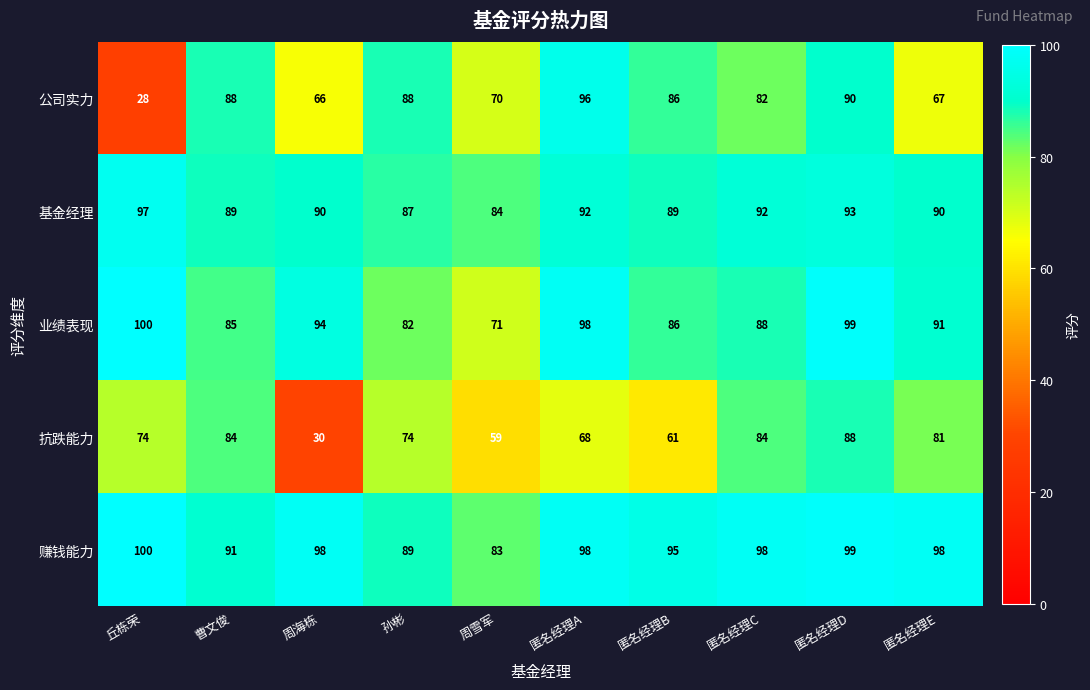

What is the smallest value displayed?

28